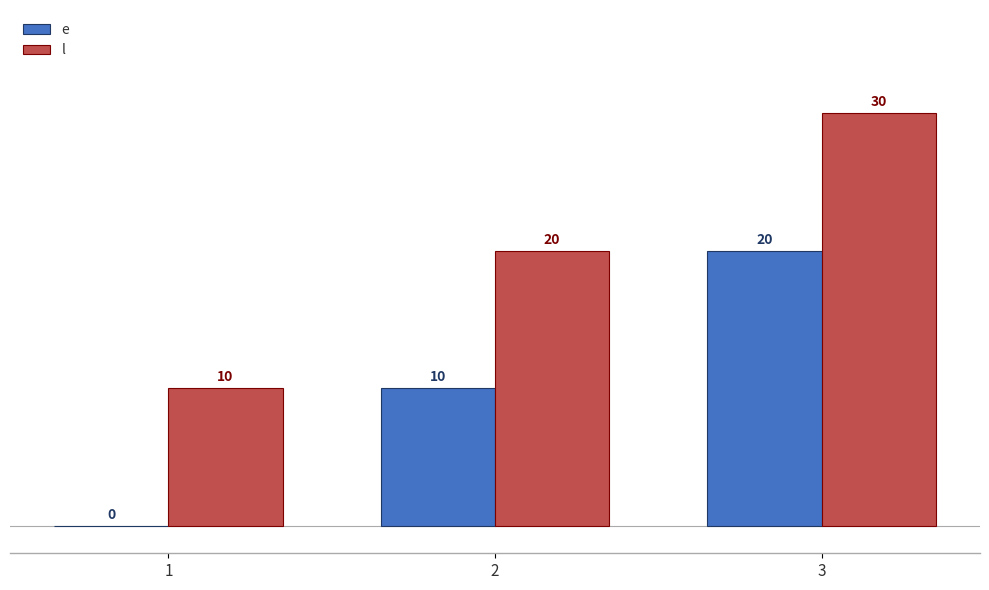

What is the greatest value displayed?

30